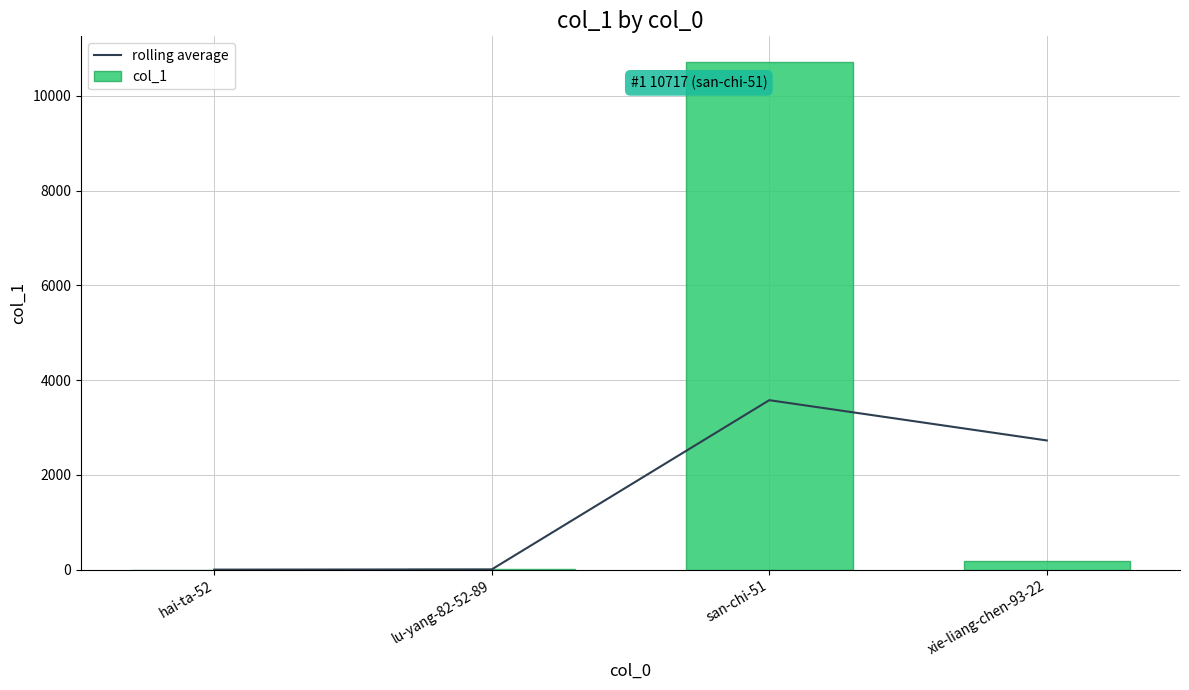

At how many categories does at least one series exceed 7277?

1